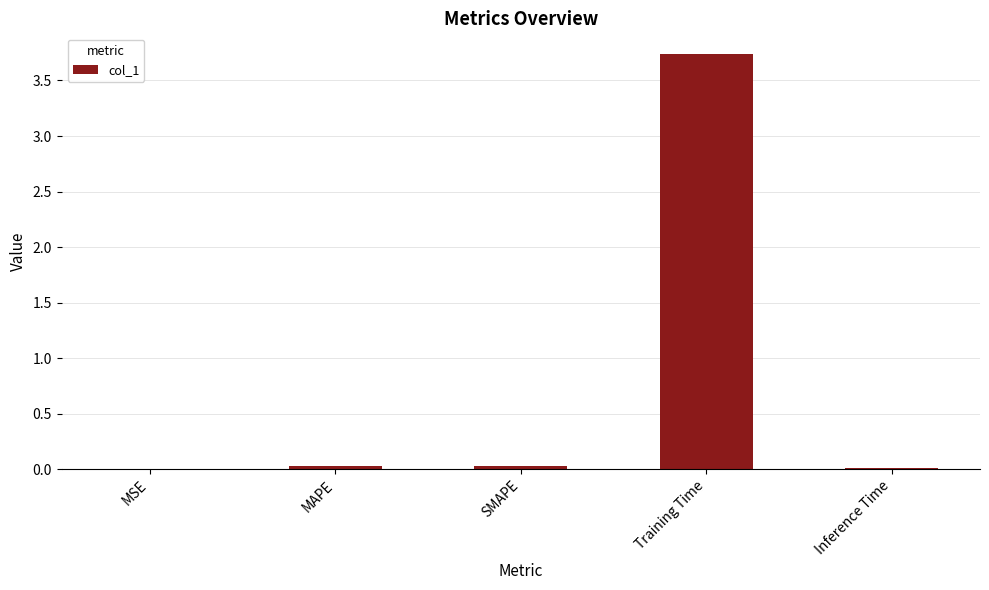

Which label corresponds to the largest value in the chart?

Training Time